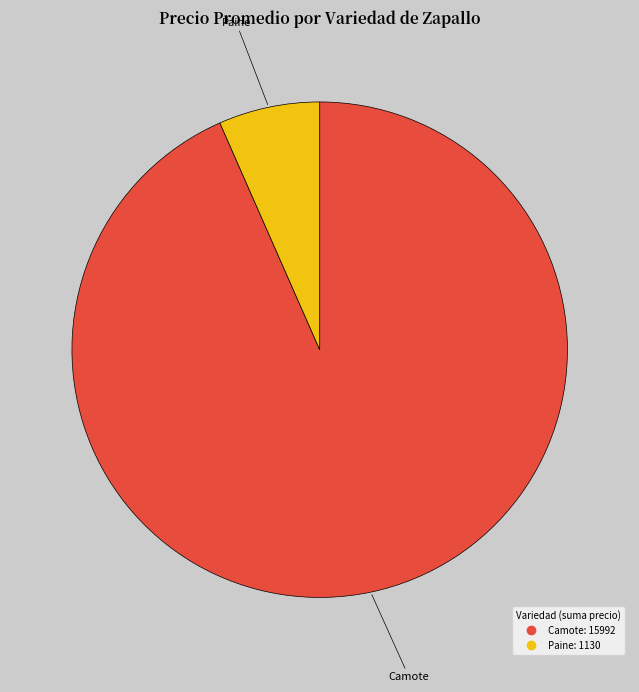

Is there any slice that represents more than half of the pie?

Yes